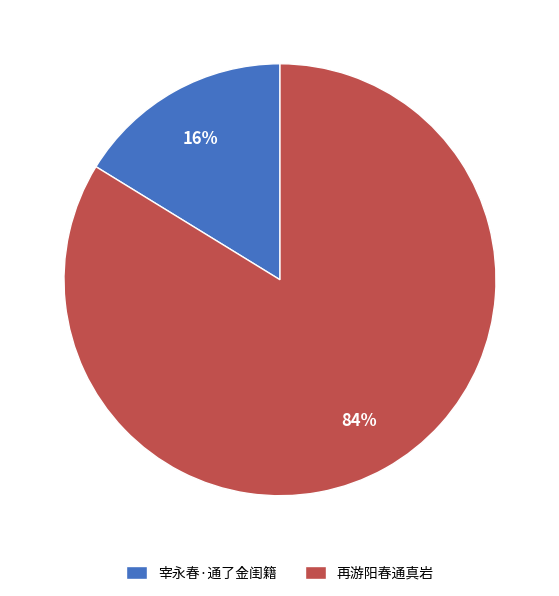

Between 宰永春·通了金闺籍 and 再游阳春通真岩, which is larger?

再游阳春通真岩